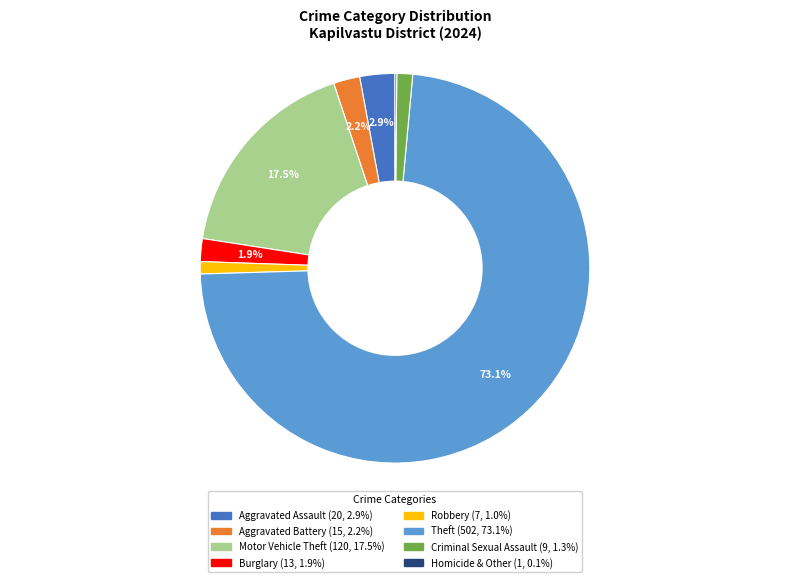

True or false: Aggravated Assault accounts for 14% of the total.

False